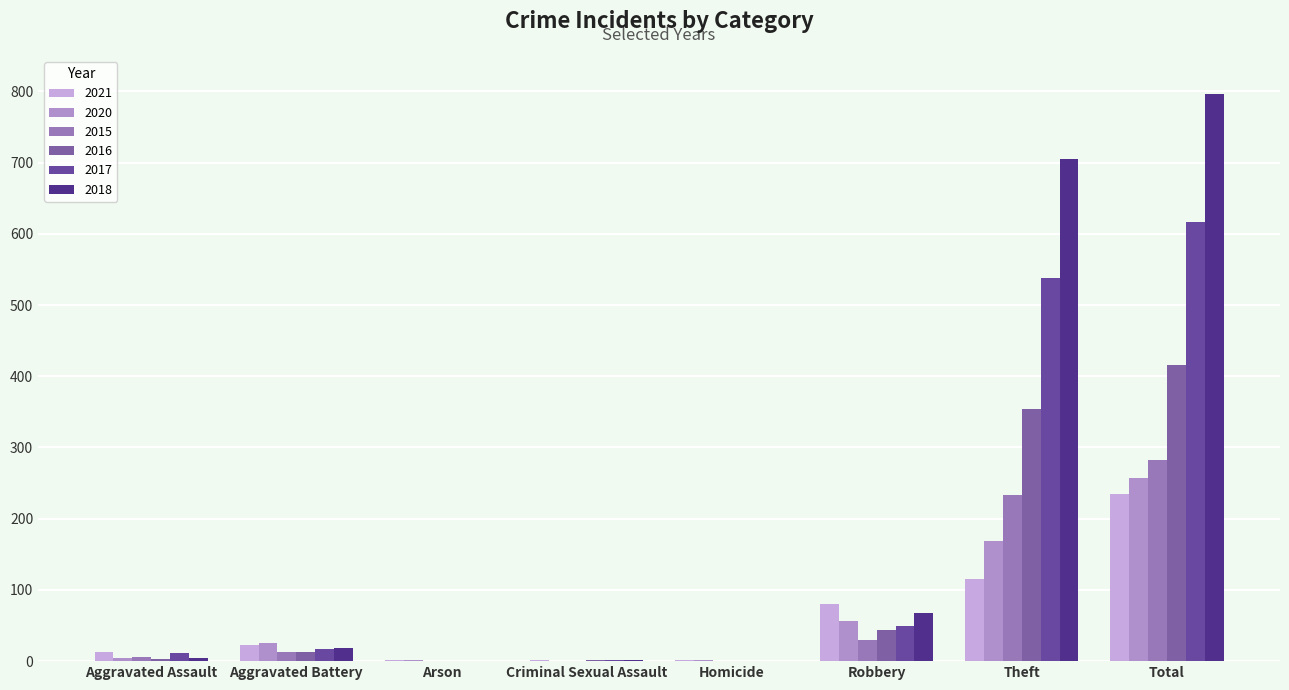

Where does the 2021 series first go above 22?

Robbery